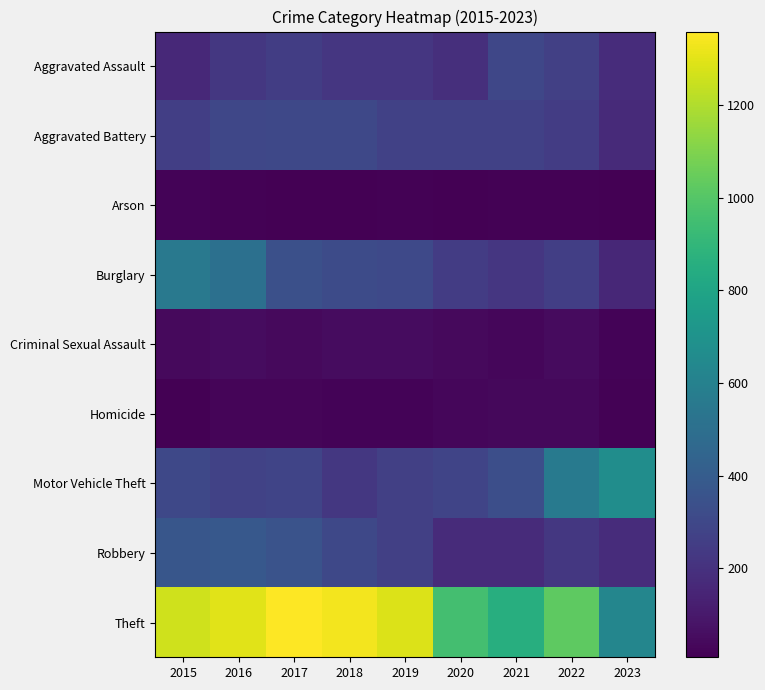

Reading right to left, what are all the values shown in this chart?

Aggravated Assault: 2023=177	2022=264	2021=295	2020=192	2019=220	2018=220	2017=251	2016=225	2015=164
Aggravated Battery: 2023=168	2022=248	2021=270	2020=269	2019=267	2018=302	2017=303	2016=298	2015=259
Arson: 2023=9	2022=15	2021=18	2020=12	2019=16	2018=8	2017=12	2016=14	2015=22
Burglary: 2023=158	2022=261	2021=220	2020=250	2019=308	2018=319	2017=339	2016=505	2015=552
Criminal Sexual Assault: 2023=21	2022=45	2021=33	2020=40	2019=55	2018=51	2017=41	2016=51	2015=43
Homicide: 2023=14	2022=36	2021=38	2020=34	2019=21	2018=23	2017=27	2016=28	2015=13
Motor Vehicle Theft: 2023=669	2022=567	2021=332	2020=287	2019=262	2018=225	2017=285	2016=272	2015=299
Robbery: 2023=178	2022=226	2021=175	2020=174	2019=263	2018=302	2017=356	2016=381	2015=372
Theft: 2023=626	2022=1023	2021=856	2020=954	2019=1288	2018=1337	2017=1359	2016=1297	2015=1263